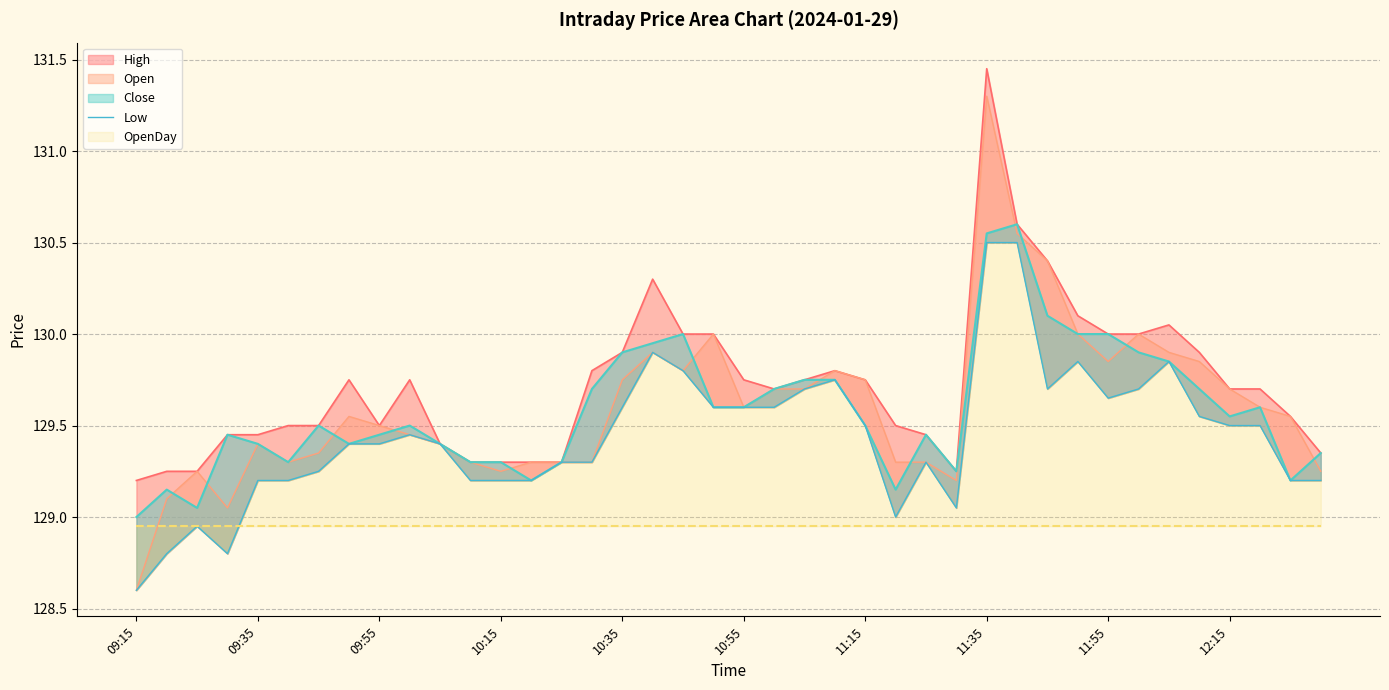

The value at 25 is 129.0. True or false?

True